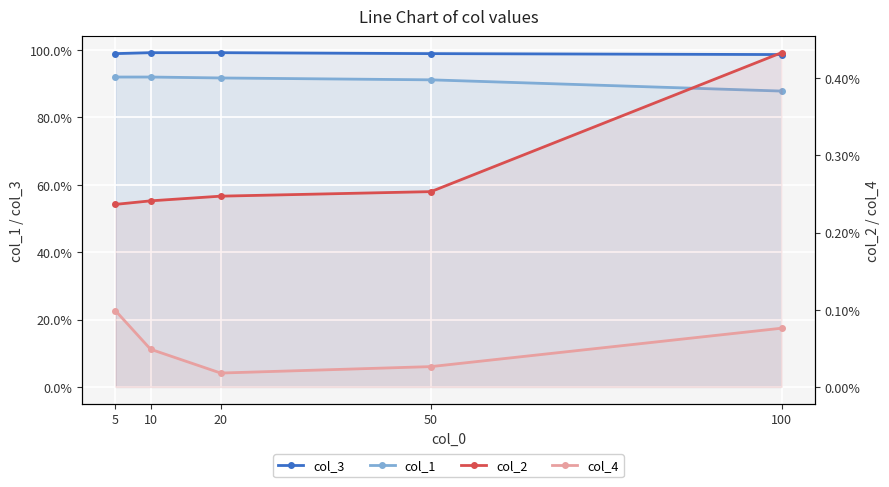

True or false: col_2 and col_1 cross at least once.

False